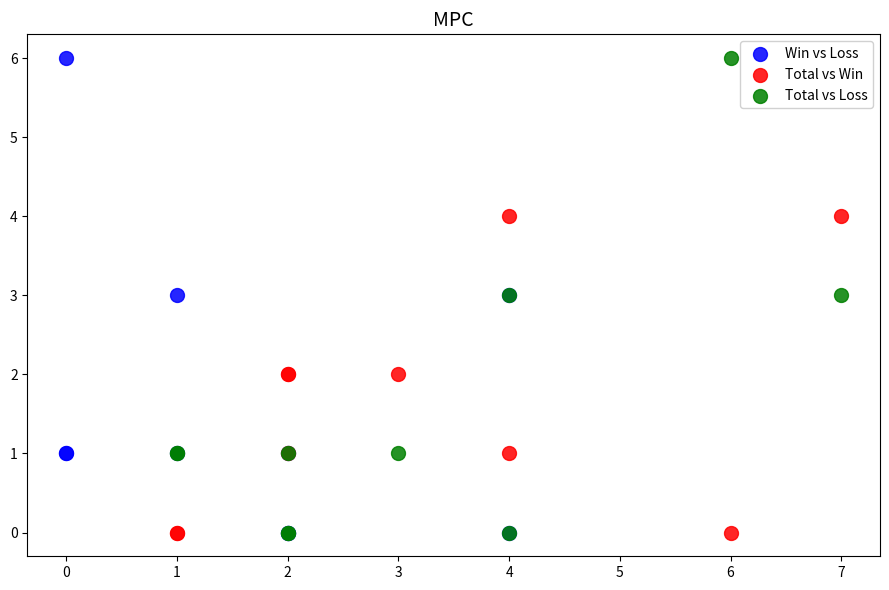

What are all the series names shown in the legend?

Win vs Loss, Total vs Win, Total vs Loss